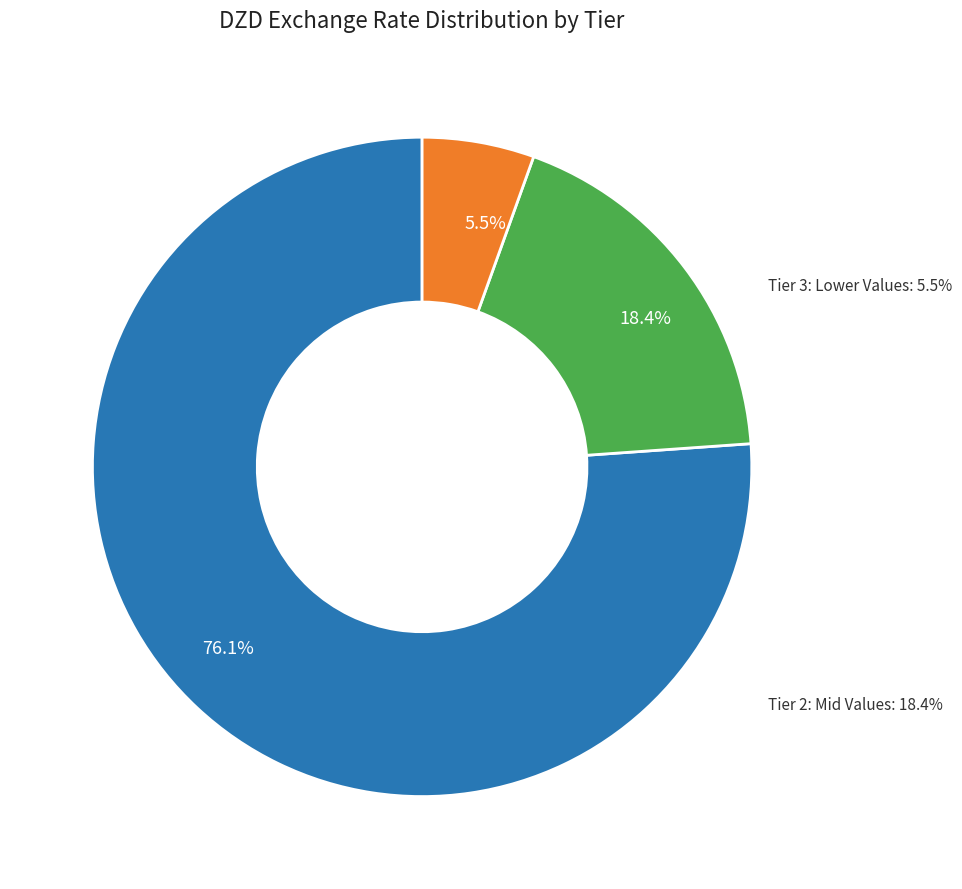

Does DZDCZK represent more than half of the total?

No